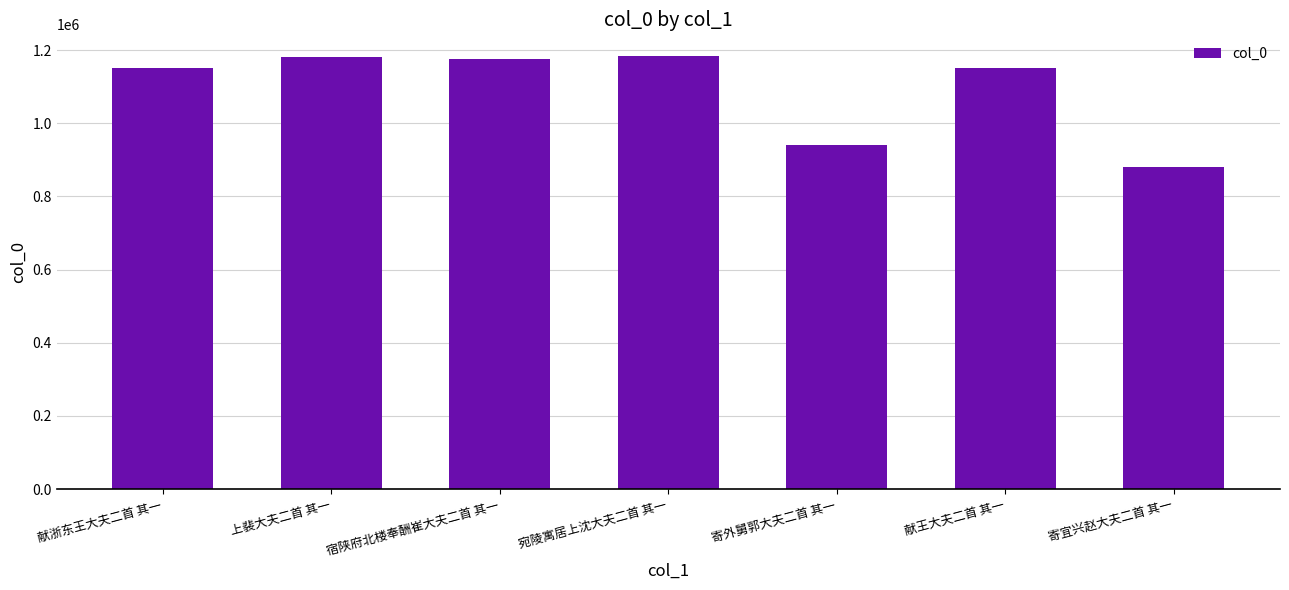

Where is the data nearest to the value 1031992?

寄外舅郭大夫二首 其一